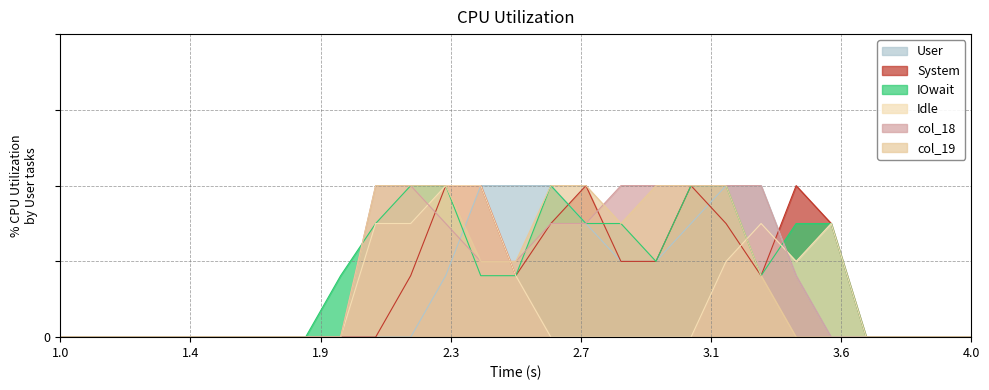

True or false: col_14 has a value of 2.0 at 11.

True